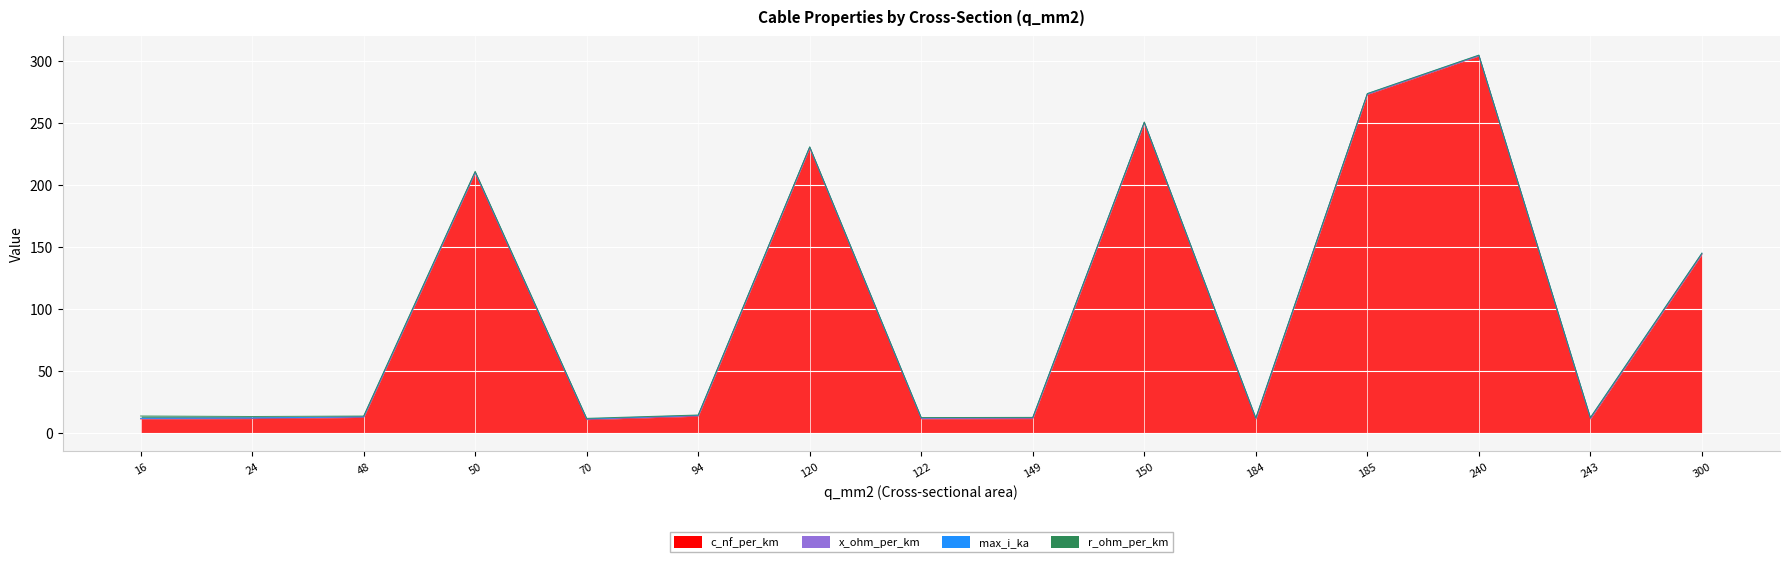

Reading left to right, extract all data points from this chart.

c_nf_per_km: 11.0	11.2	12.2	210.0	10.4	13.2	230.0	11.1	11.2	250.0	10.8	273.0	304.0	11.0	144.0
x_ohm_per_km: 0.3	0.3	0.3	0.1	0.3	0.3	0.1	0.3	0.3	0.1	0.3	0.1	0.1	0.3	0.1
max_i_ka: 0.1	0.1	0.2	0.1	0.3	0.3	0.3	0.4	0.5	0.3	0.5	0.4	0.4	0.6	0.6
r_ohm_per_km: 1.9	1.2	0.6	0.6	0.4	0.3	0.3	0.2	0.2	0.2	0.2	0.2	0.1	0.1	0.1